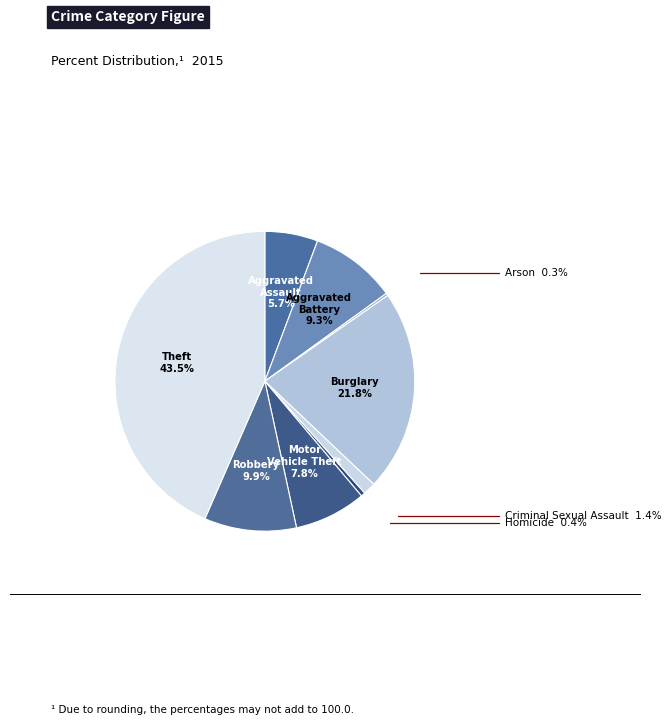

To the nearest percent, what percentage of the pie is Criminal Sexual Assault?

1%